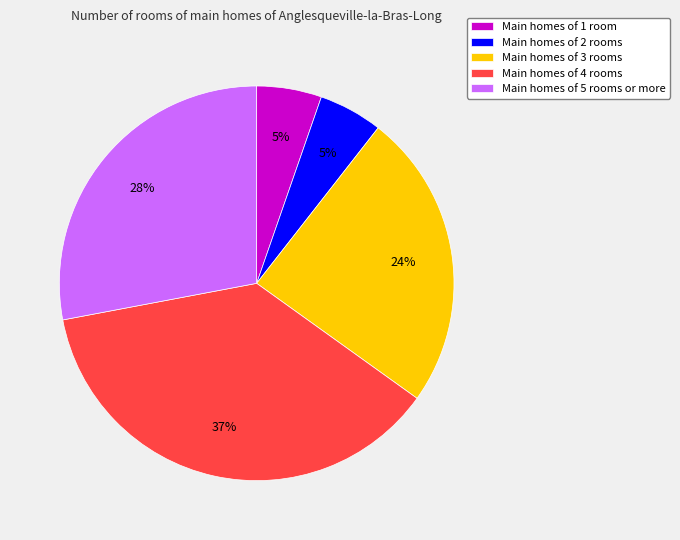

To the nearest percent, what is the difference between the largest and smallest slice percentages?

32%